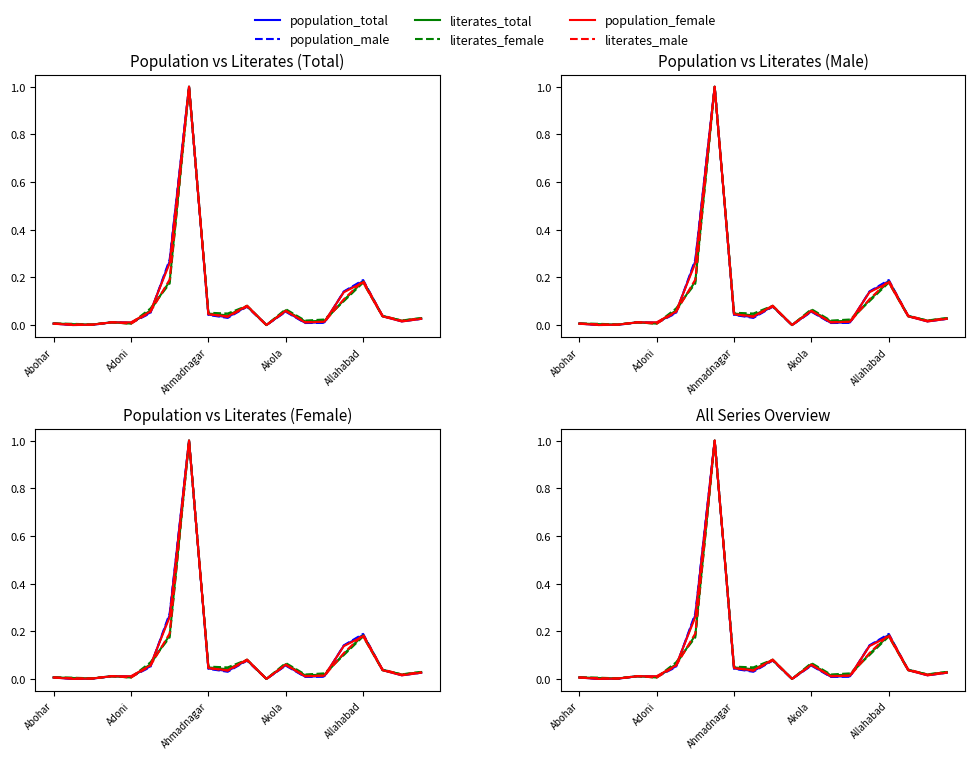

In population_total, how many points are higher than both neighbors (excluding endpoints)?

5